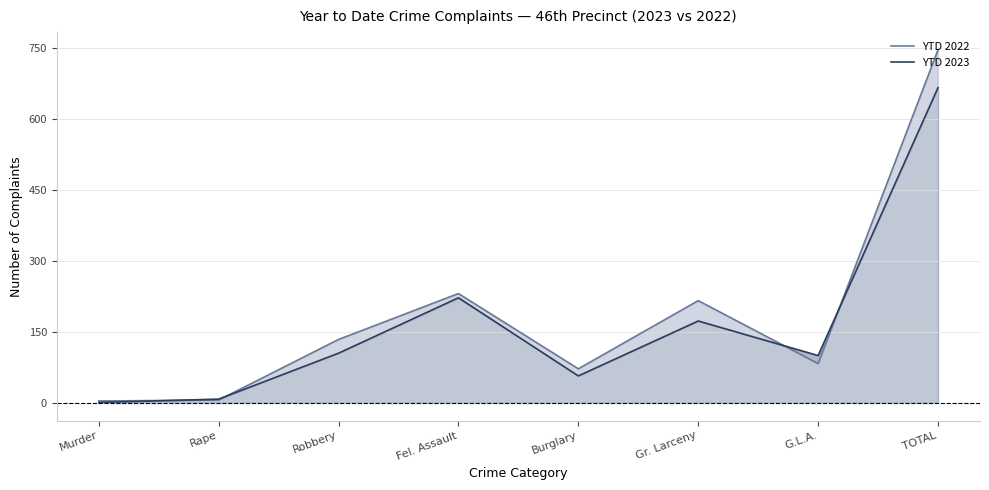

The YTD 2022 series shows 51 at Robbery. True or false?

False